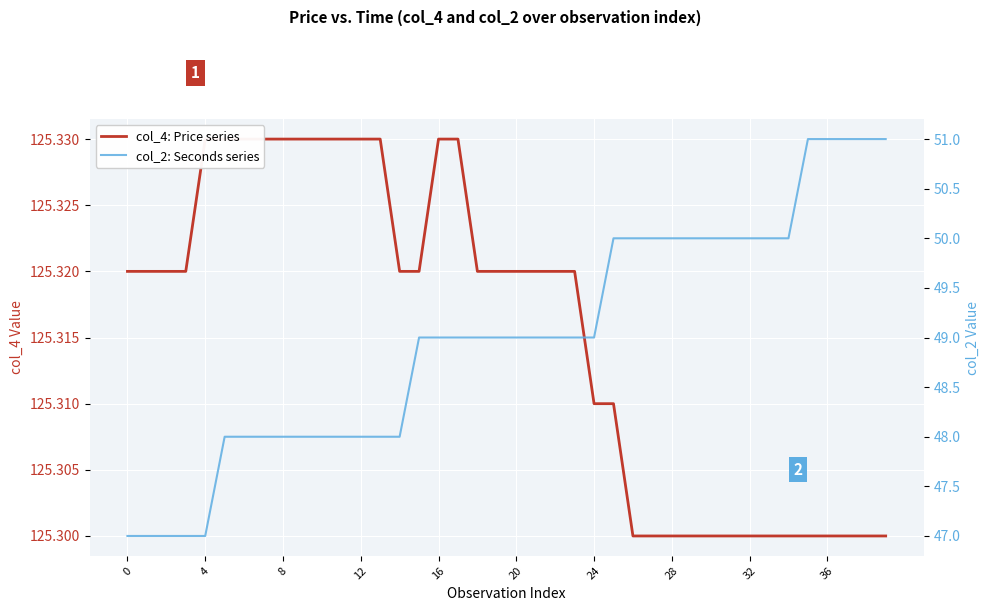

Which series has the largest range (max minus min)?

col_2: Seconds series